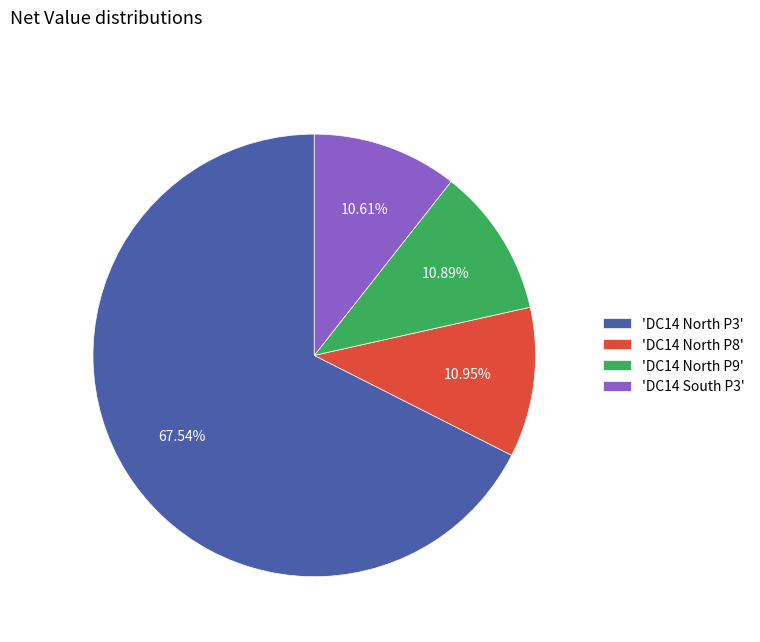

Do 'DC14 South P3' and 'DC14 North P3' together represent more than half of the pie?

Yes